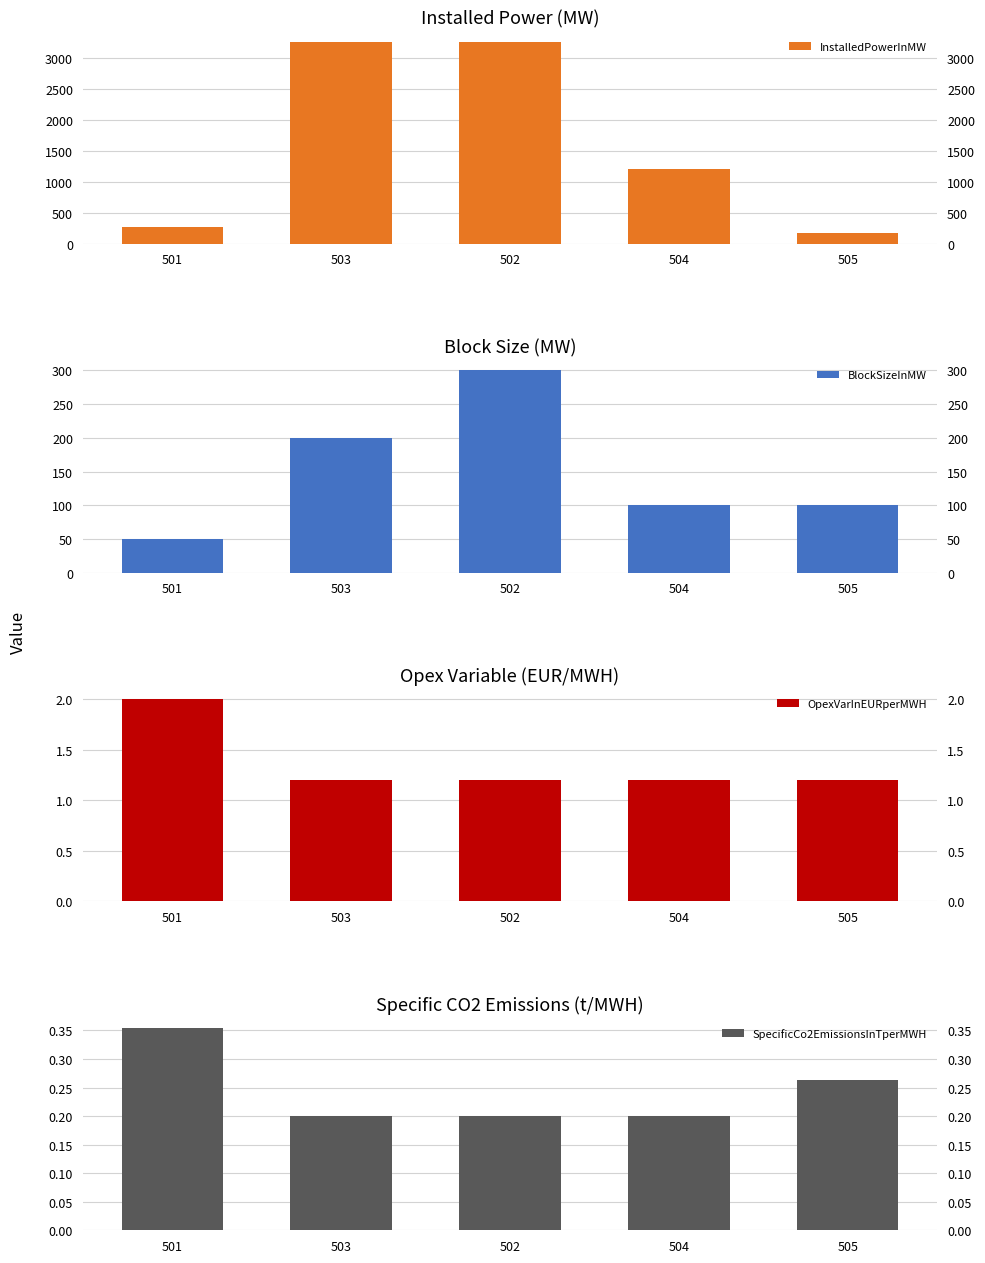

Which series has the largest total across all categories?

InstalledPowerInMW